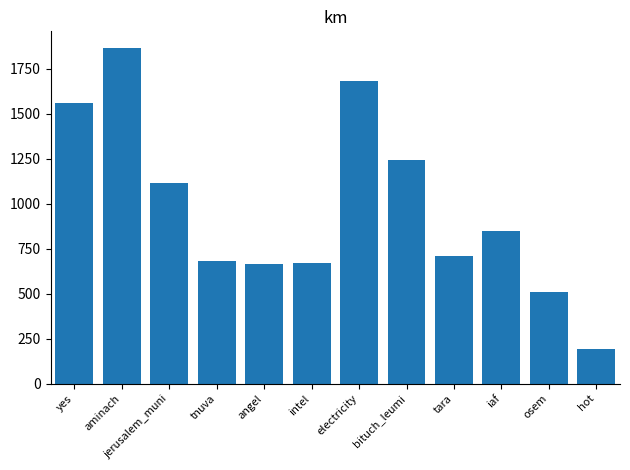

What is the sum of the values at hot and bituch_leumi?

1438.0